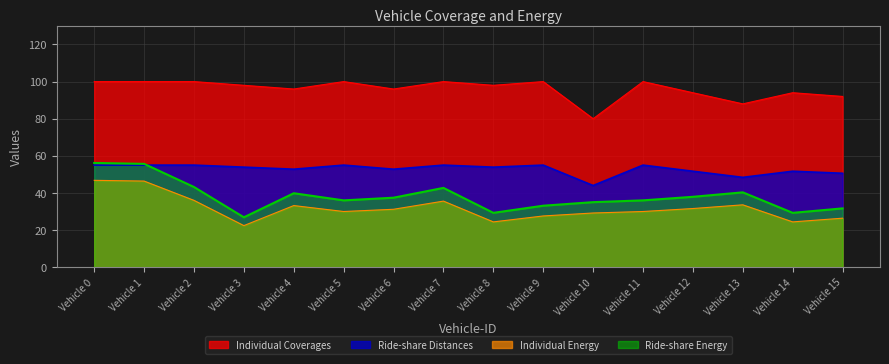

True or false: Individual Energy and Individual Coverages cross at least once.

False